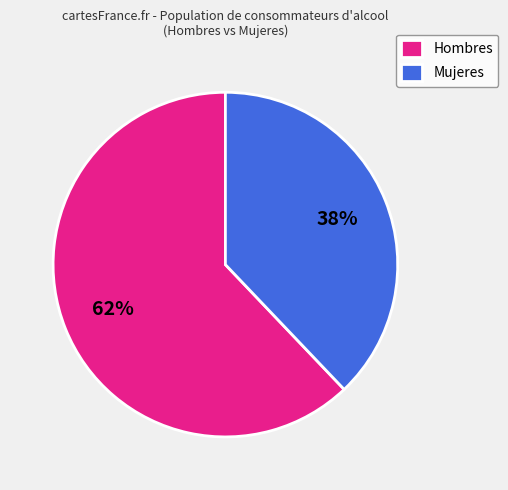

Do Mujeres and Hombres together represent more than half of the pie?

Yes